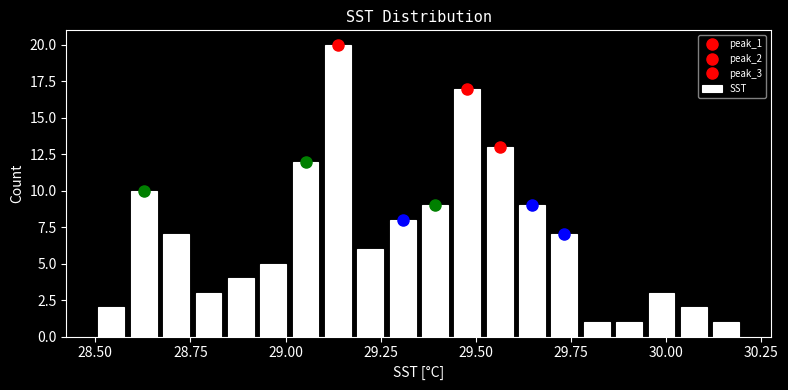

Around what value on the x-axis is the tallest bar? Give the approximate position of its centre, as read against the axis.

29.15